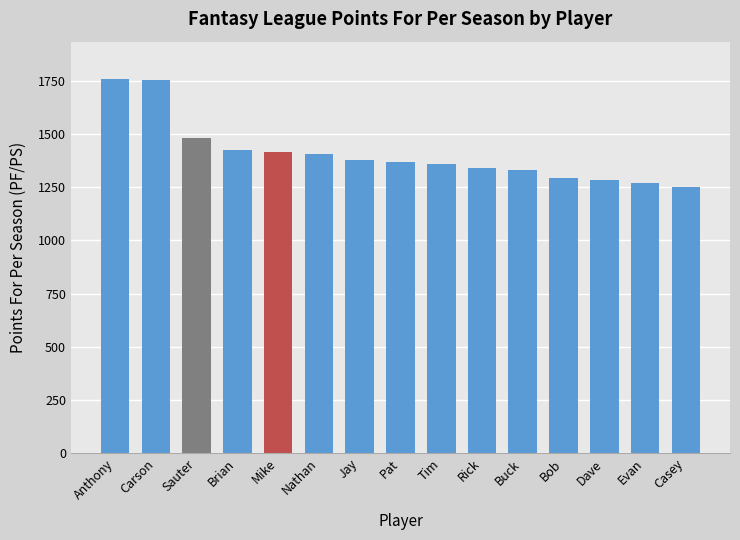

The value at Pat is 1819.0. True or false?

False